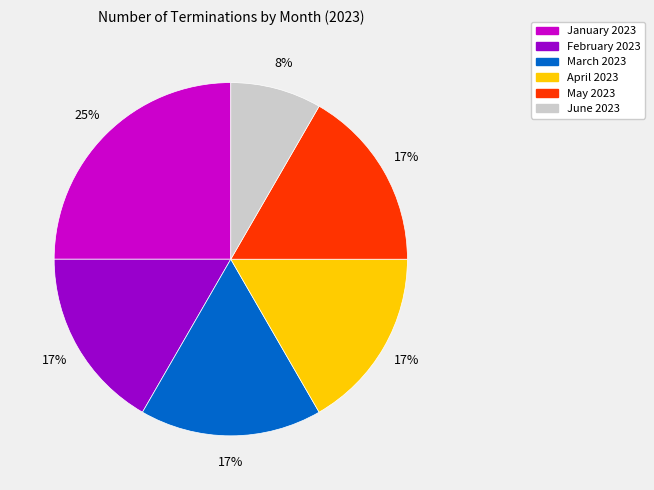

Count the number of slices in the pie.

6